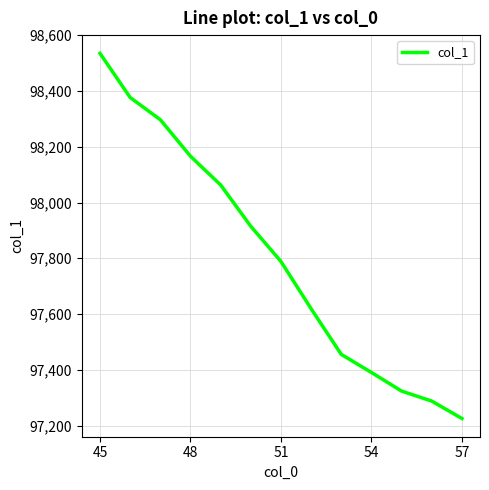

What is the greatest value displayed?

98535.1